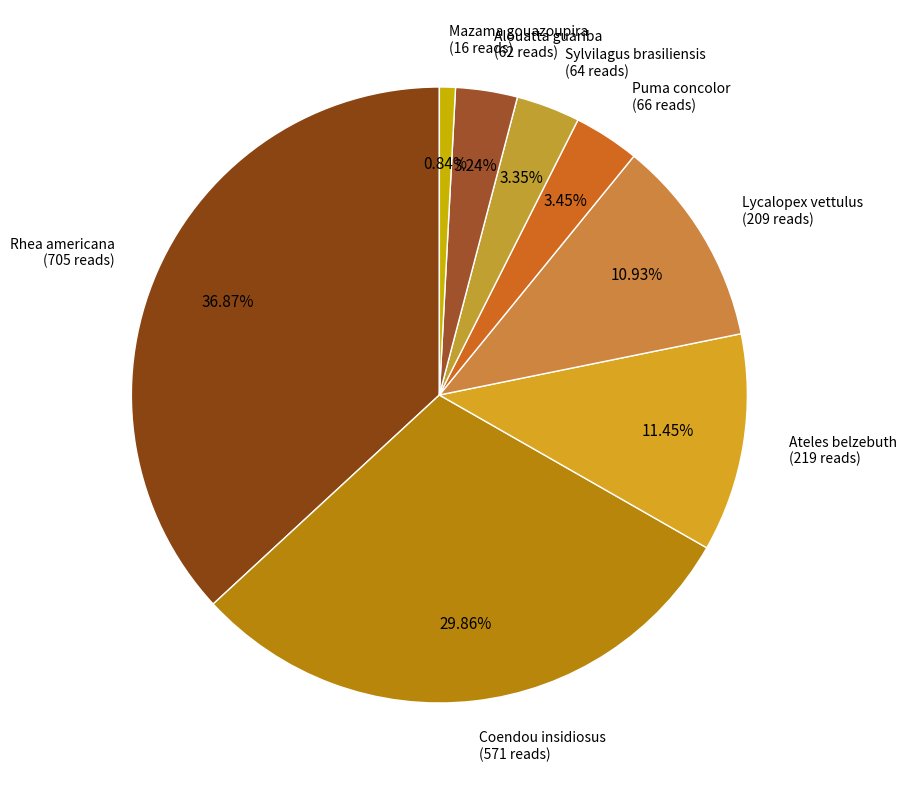

How many segments does this pie chart have?

8